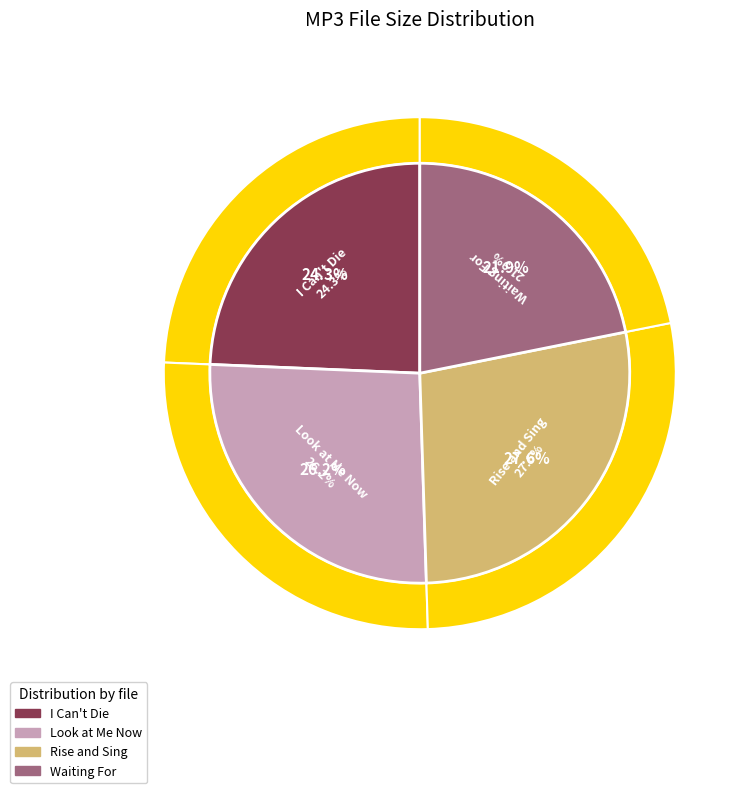

True or false: terminal - Look at Me Now.mp3 accounts for 26% of the total.

True